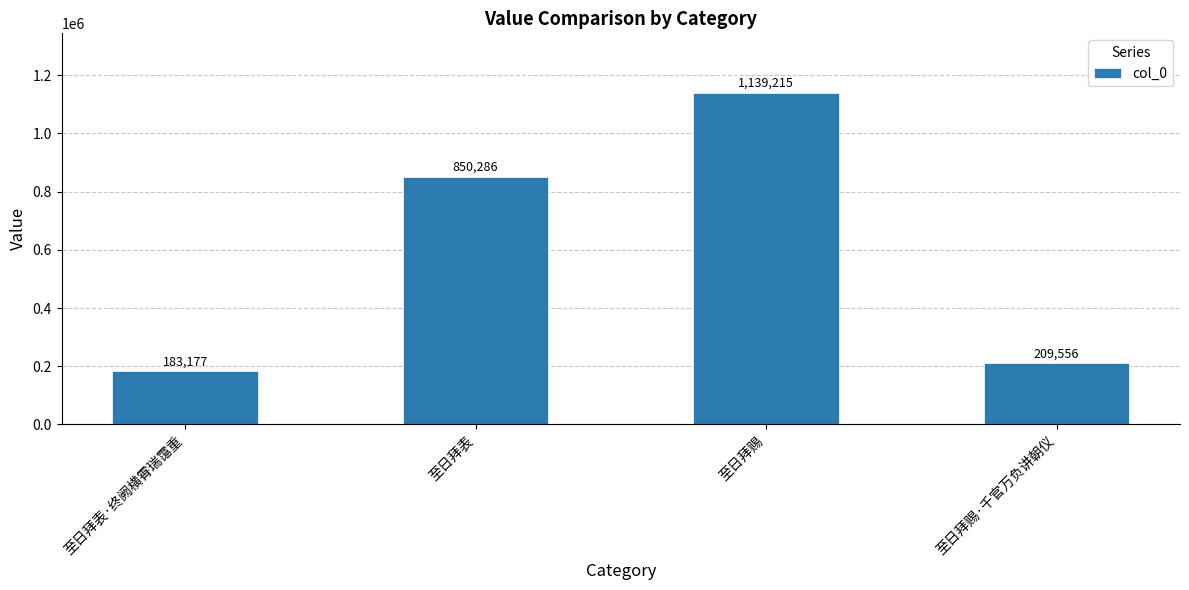

What is the approximate value at 至日拜赐·千官万负讲朝仪?

209556